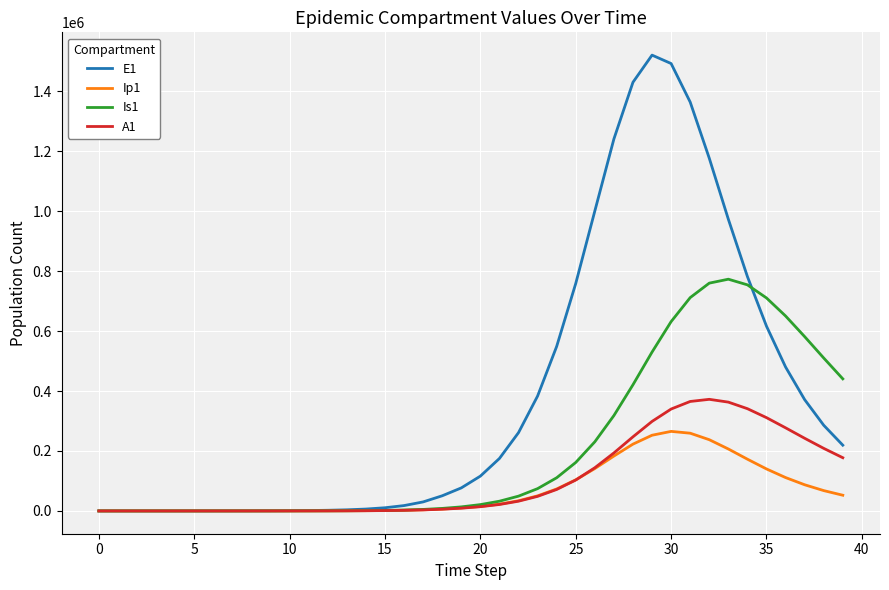

Which series has the largest range (max minus min)?

E1